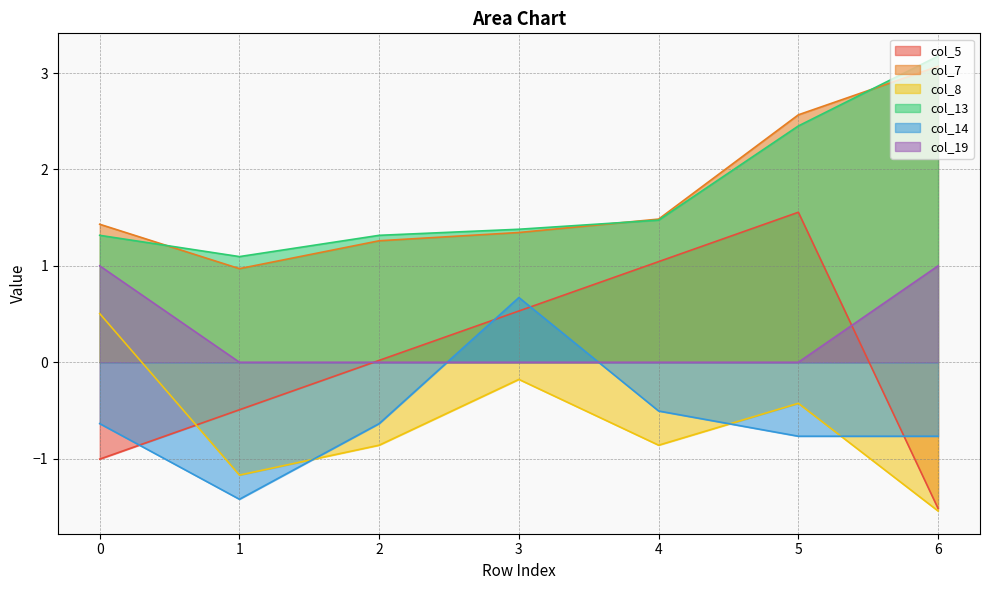

At which category does col_7 reach its first local valley?

1